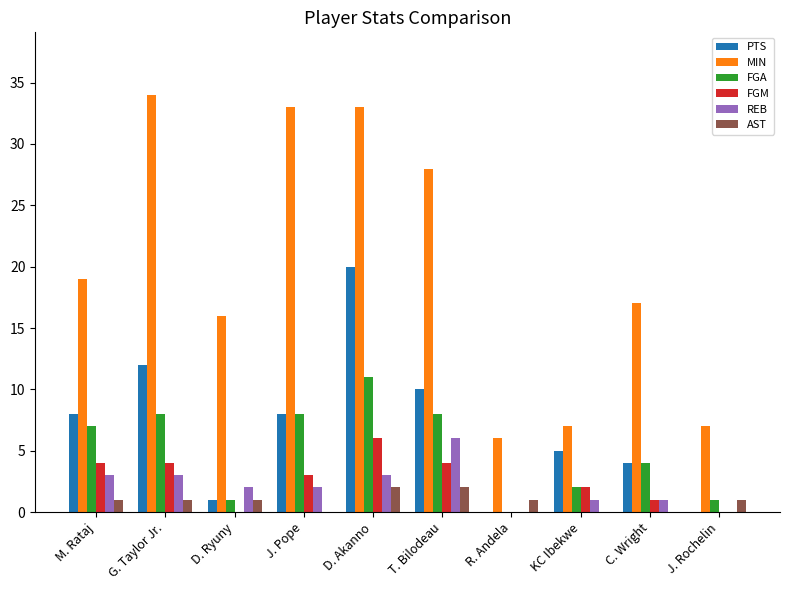

At which category is the sum across all series the highest?

D. Akanno